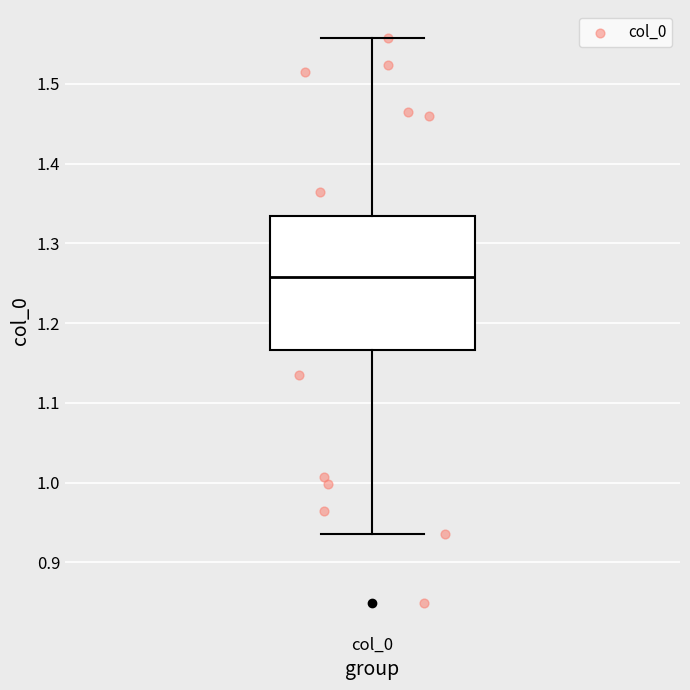

Transcribe this box plot: give where the median line is, the range the box spans, and where the two whiskers end, as read against the y-axis. The values are not printed on the chart, so give them approximately, as read against the axis.

median 1.26, box 1.17 to 1.33, whiskers 0.94 to 1.56